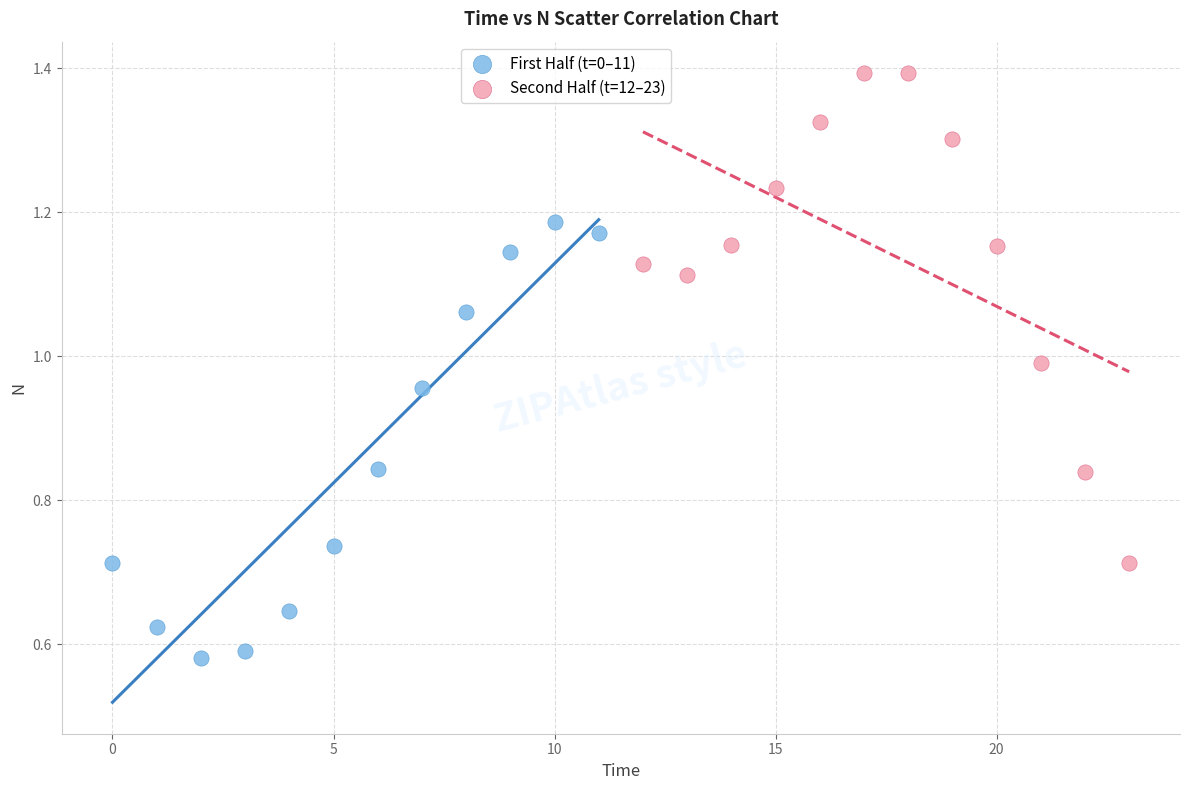

Which series contains the highest Y value?

Second Half (t=12–23)